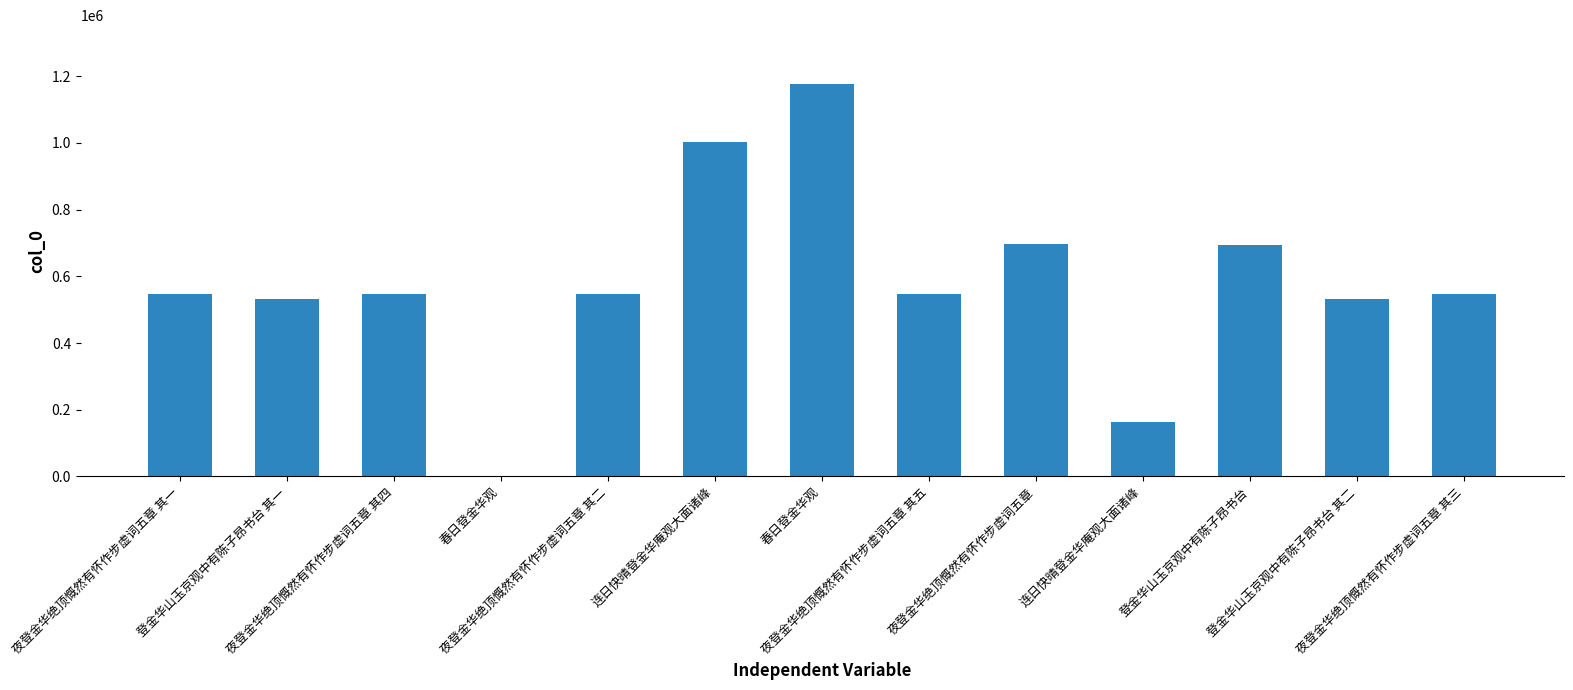

How many categories are shown in the chart?

13